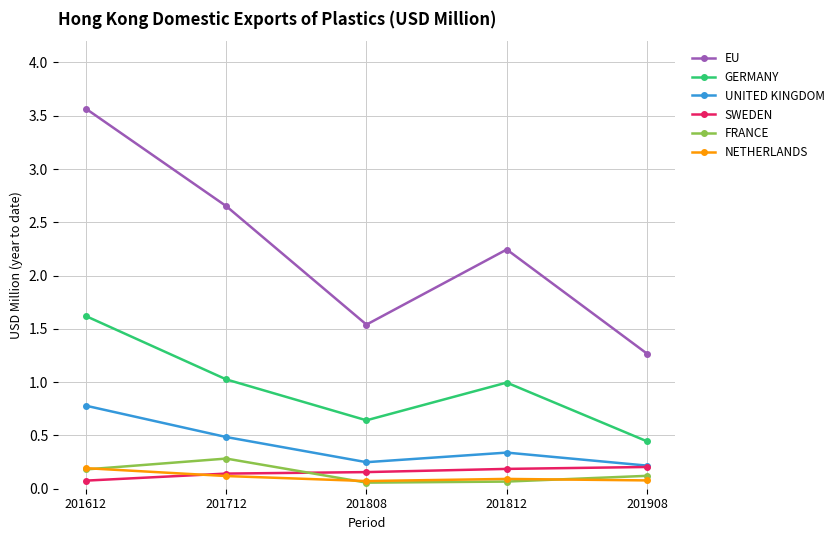

Which series has the largest total across all categories?

EU